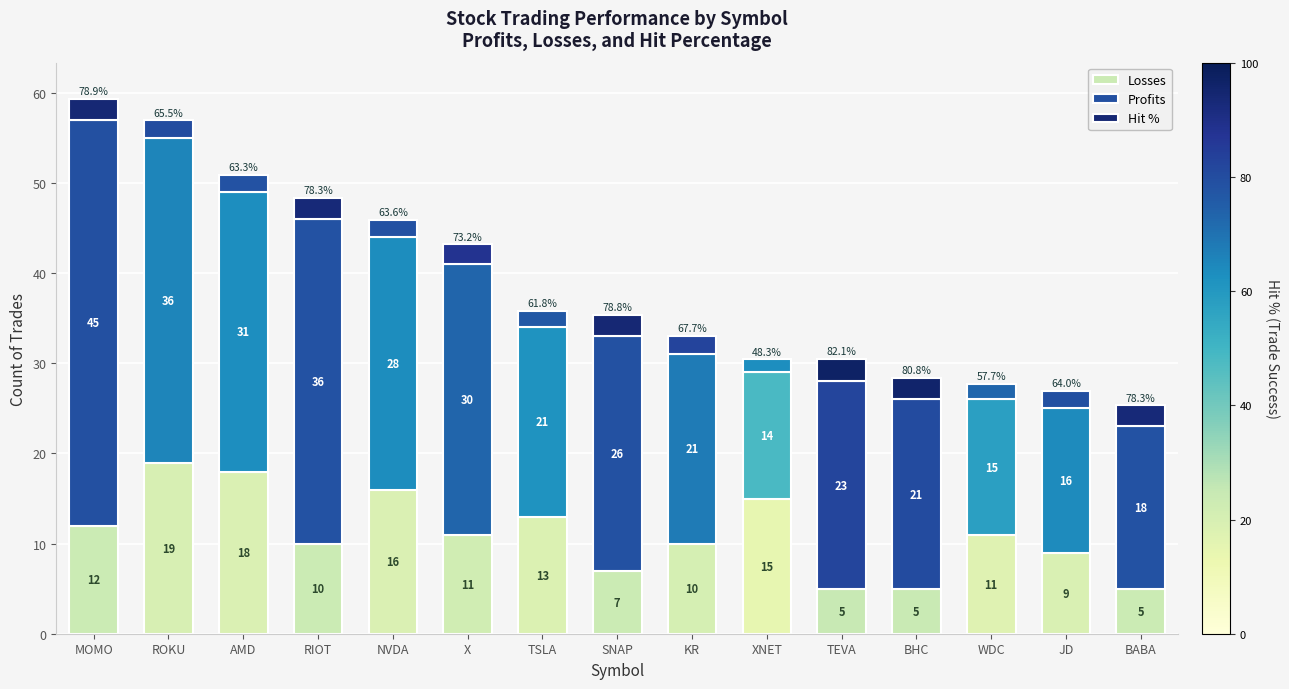

Which series has the largest range (max minus min)?

Profits